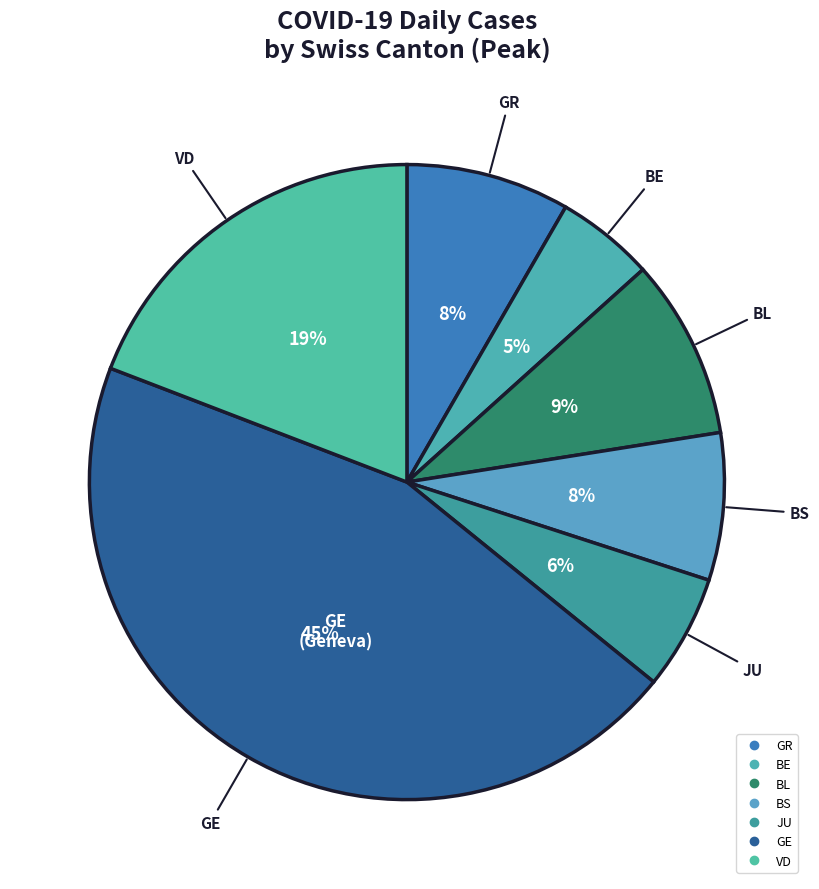

Does any single category account for the majority?

No